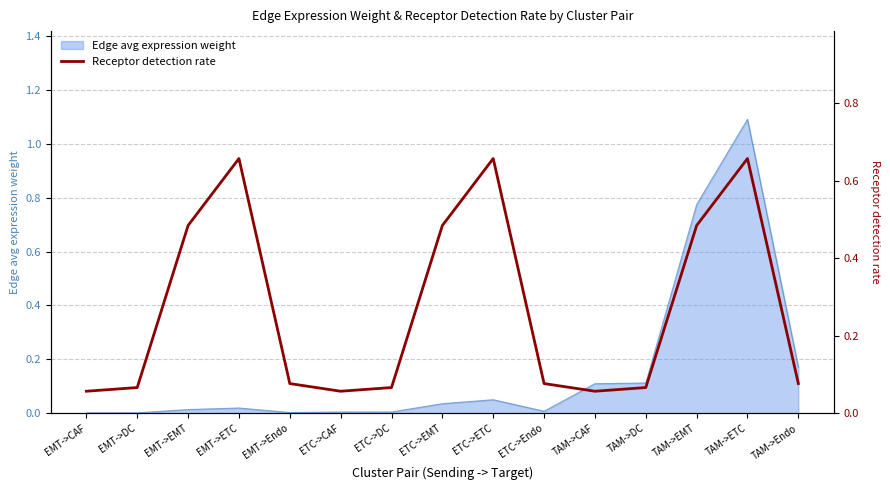

Reading left to right, extract all data points from this chart.

EMT->CAF=0.1	EMT->DC=0.1	EMT->EMT=0.5	EMT->ETC=0.7	EMT->Endo=0.1	ETC->CAF=0.1	ETC->DC=0.1	ETC->EMT=0.5	ETC->ETC=0.7	ETC->Endo=0.1	TAM->CAF=0.1	TAM->DC=0.1	TAM->EMT=0.5	TAM->ETC=0.7	TAM->Endo=0.1